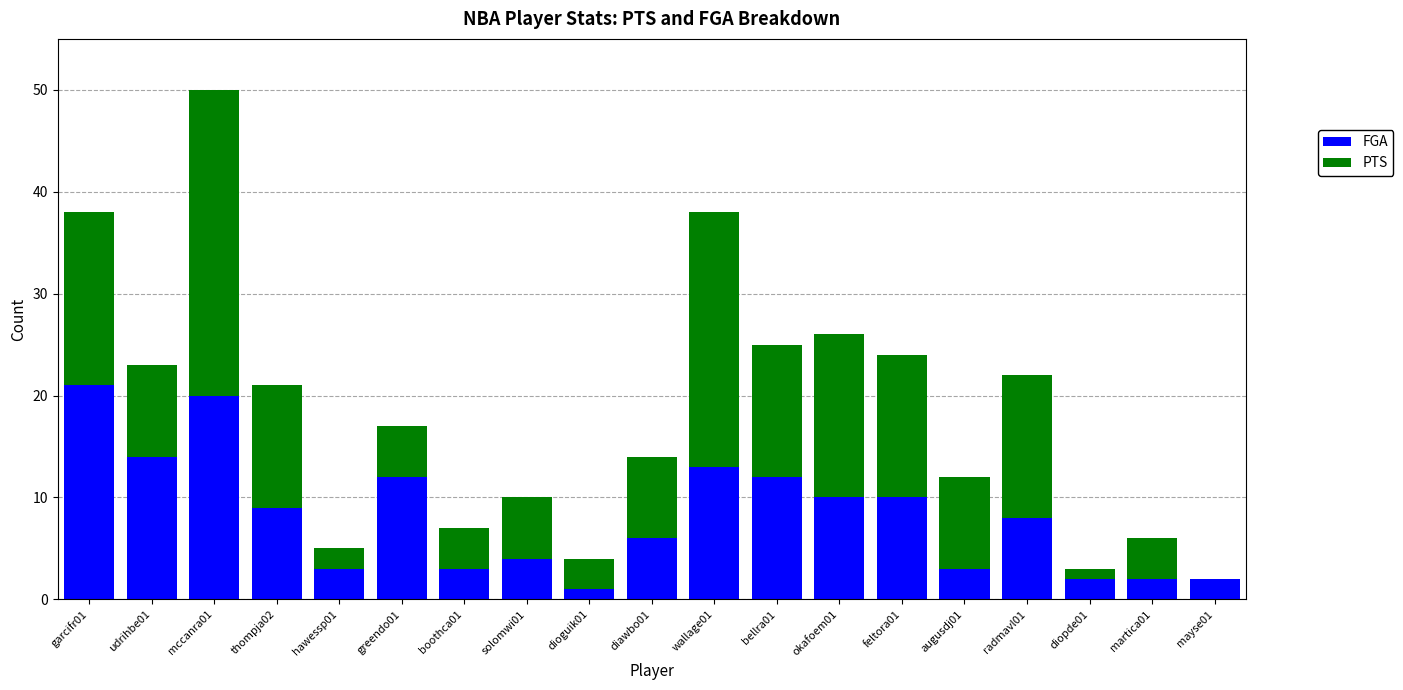

At how many categories does at least one series exceed 21?

2